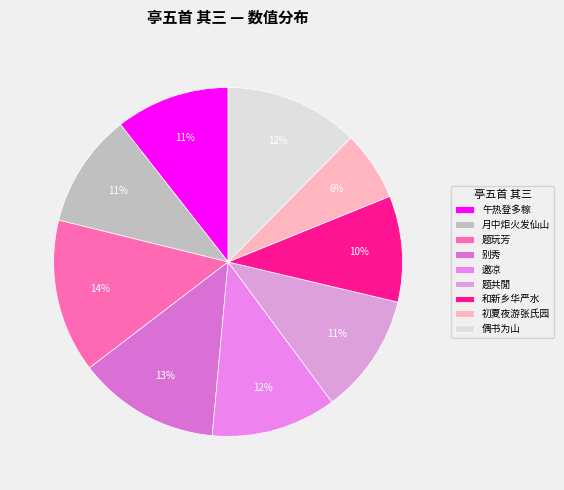

Which category has the smallest portion of the pie?

初夏夜游张氏园